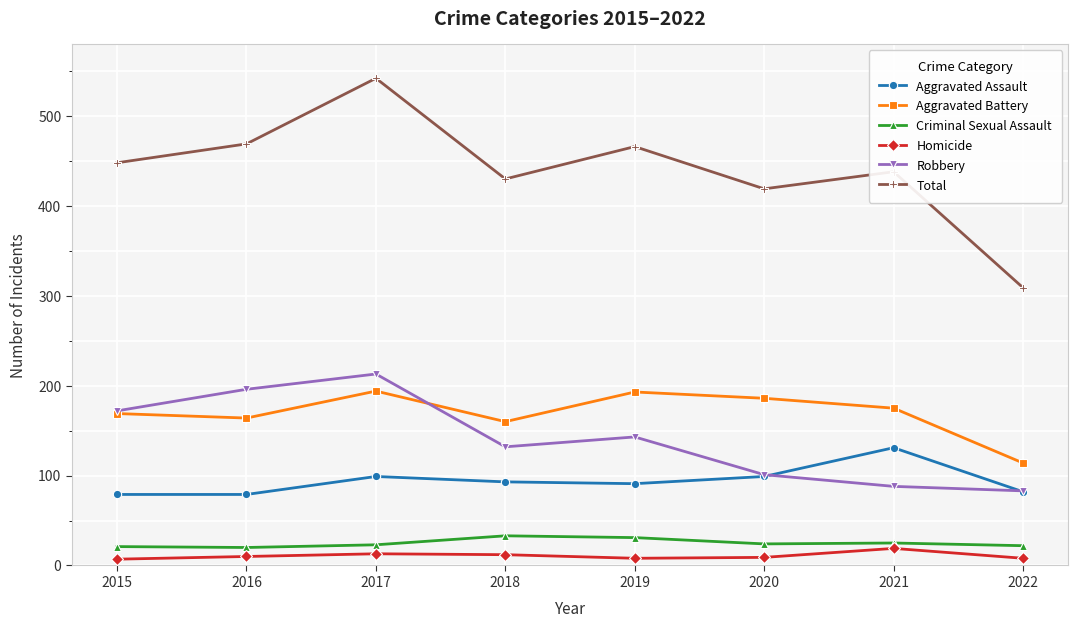

True or false: Aggravated Battery has a value of 269 at 2015.

False